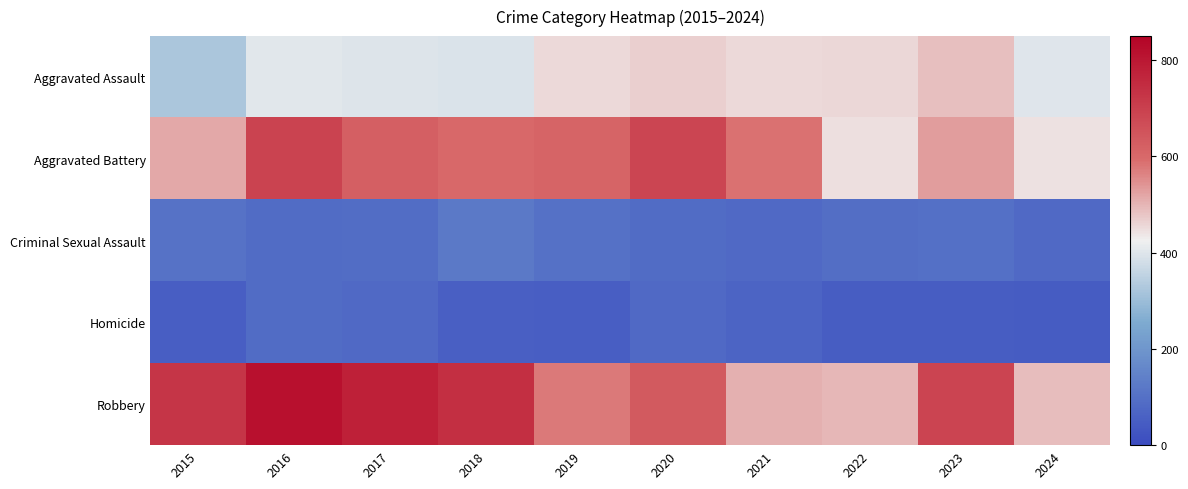

At how many categories does at least one series exceed 397?

10